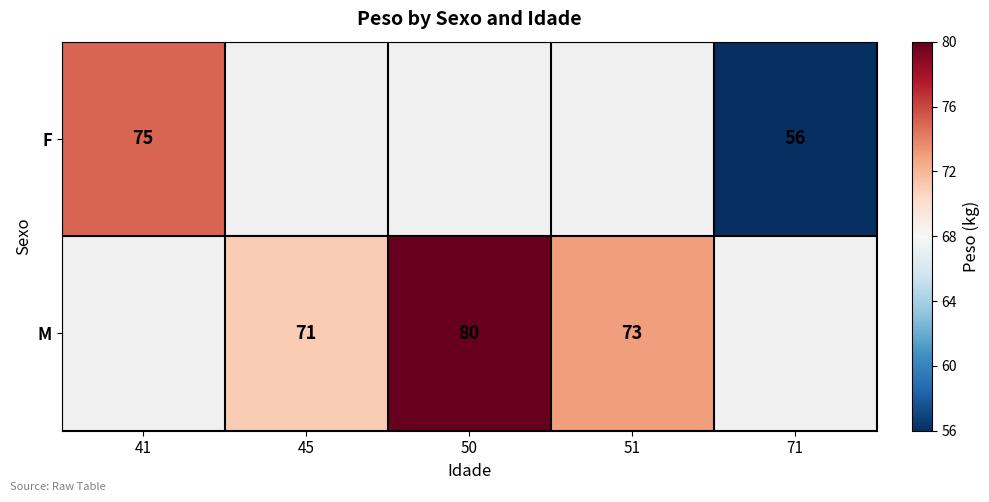

The value of M at 51 is 45. True or false?

False